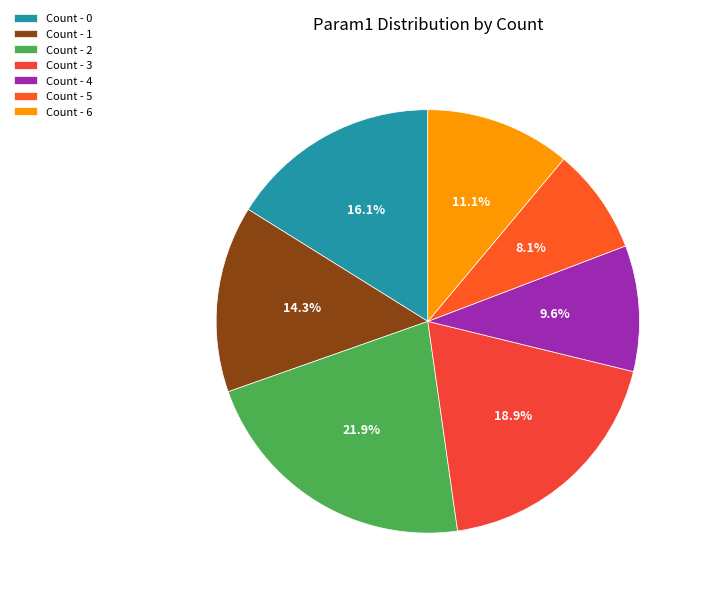

What is the largest slice in the pie chart?

Count - 2